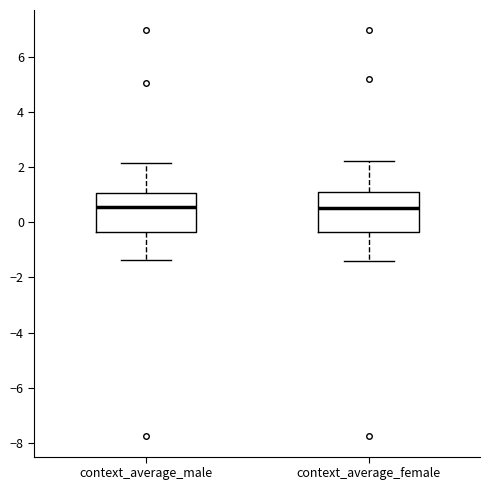

Reading left to right, transcribe this box plot: for each box, give where its median line is, the range the box spans, and where its two whiskers end, as read against the y-axis. The values are not printed on the chart, so give them approximately, as read against the axis.

context_average_male: median 0.6, box -0.4 to 1.0, whiskers -1.4 to 2.2
context_average_female: median 0.6, box -0.4 to 1.2, whiskers -1.4 to 2.2